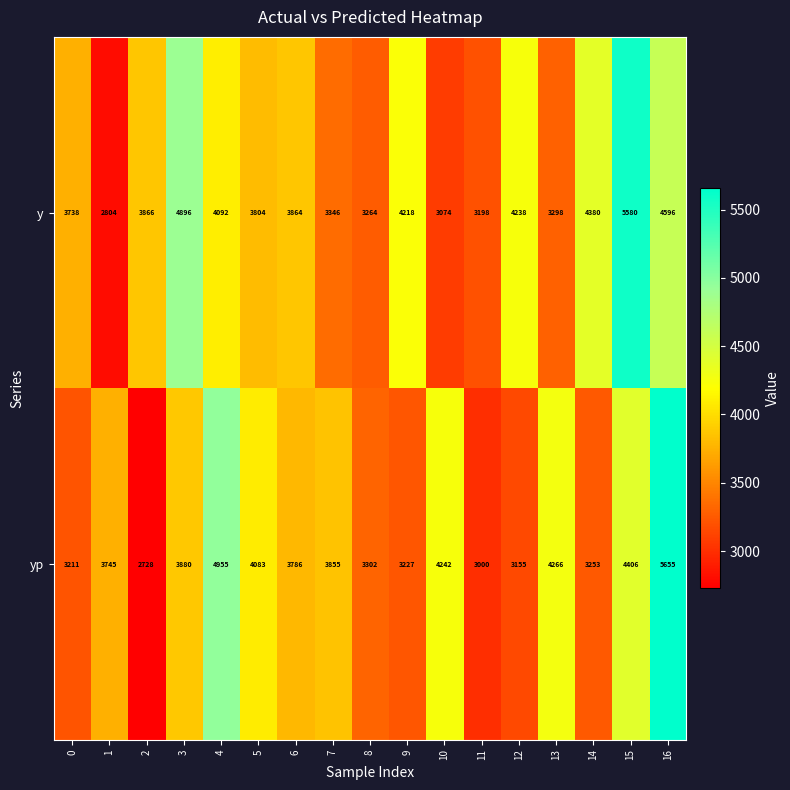

The value of y at 16 is 4596. True or false?

True